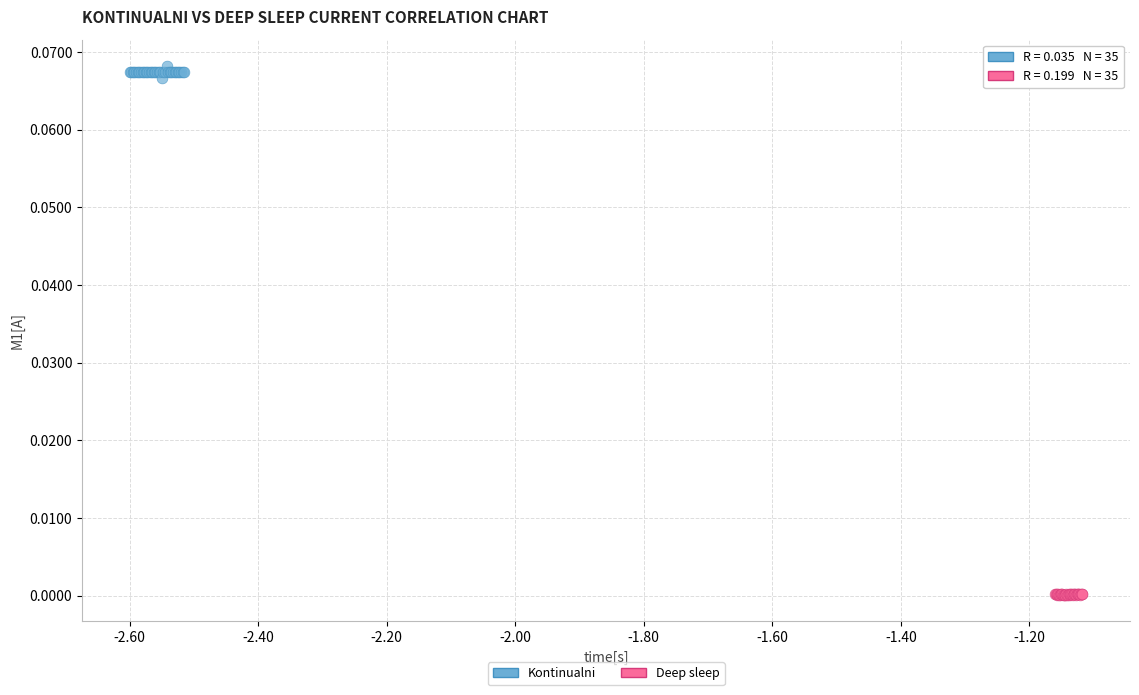

Which series reaches the minimum Y coordinate?

Deep sleep